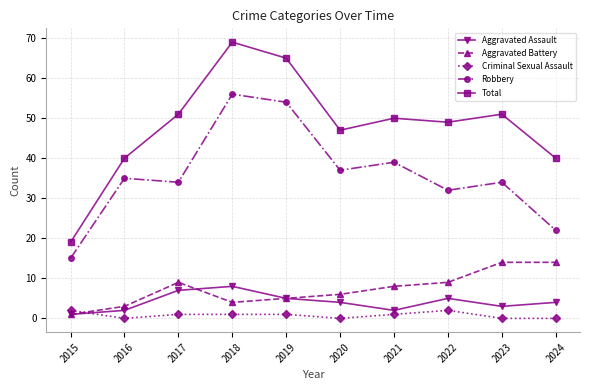

What is the maximum value for Aggravated Assault?

8